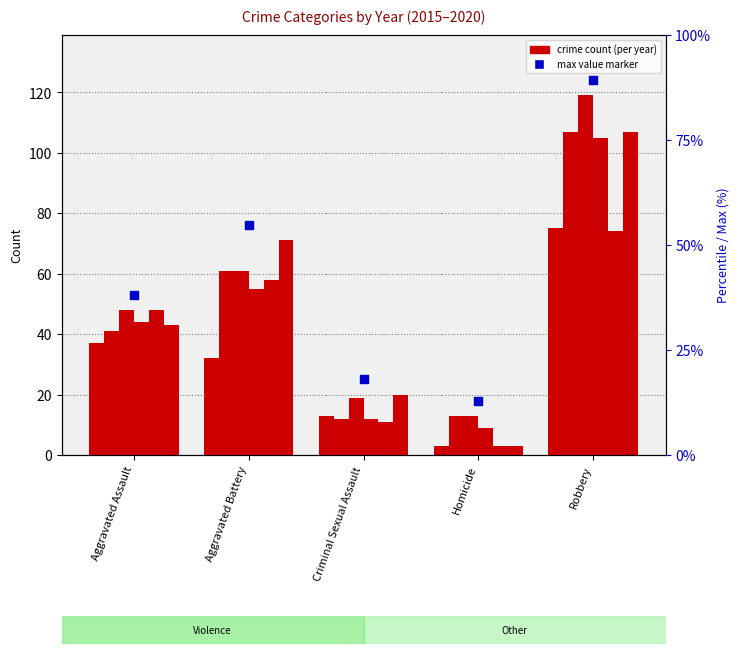

Which has a higher value, Robbery or Criminal Sexual Assault?

Robbery